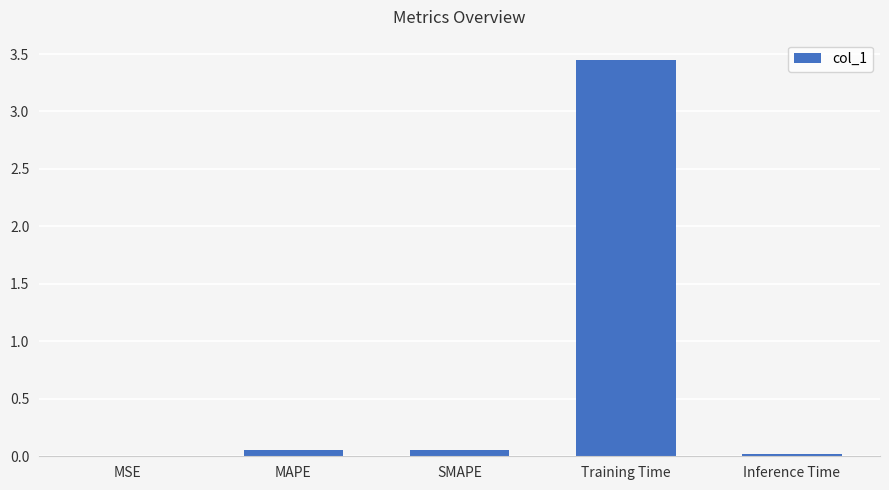

How many data points does each series have?

5